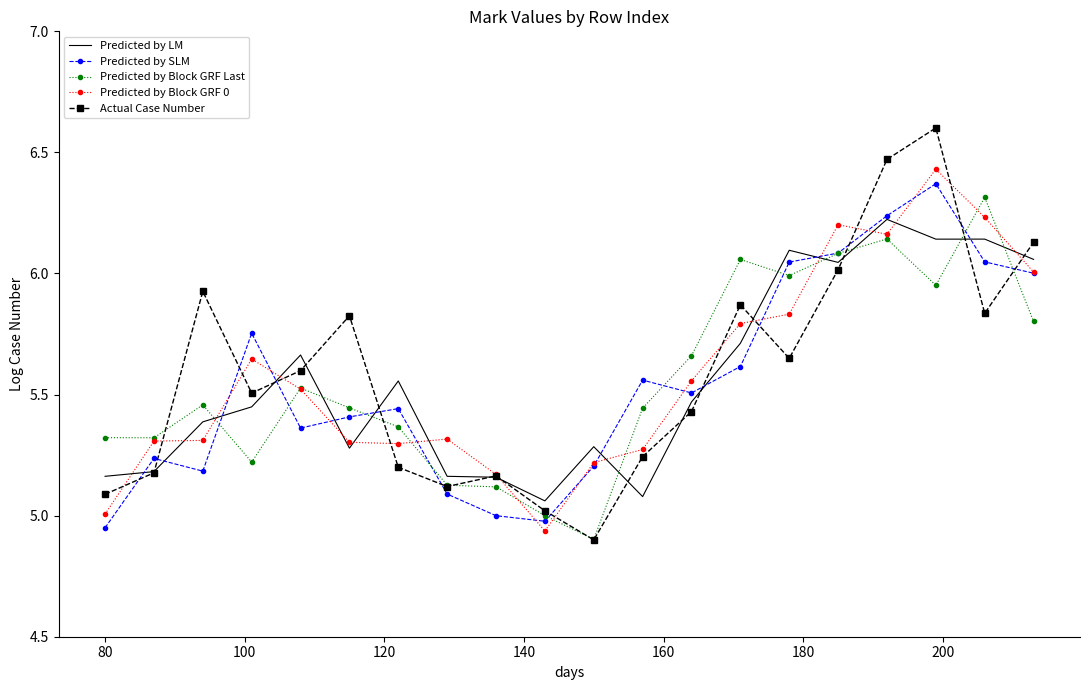

True or false: Predicted by Block GRF Last and Predicted by SLM intersect in this chart.

True